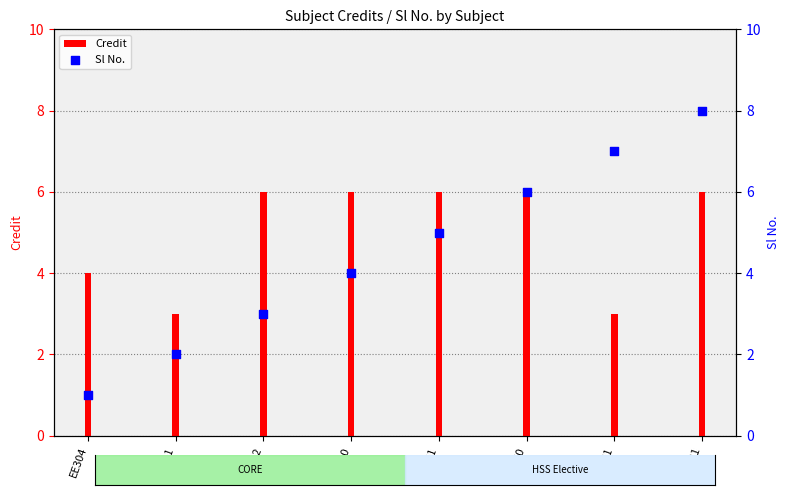

What is the total value across all series at HS331?

14